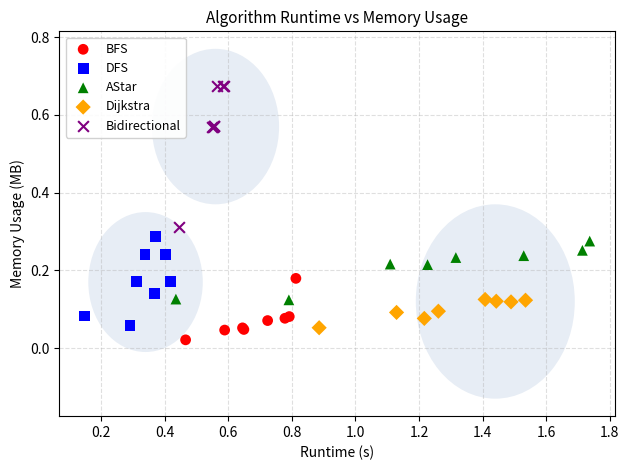

Which series reaches the maximum Y coordinate?

Bidirectional